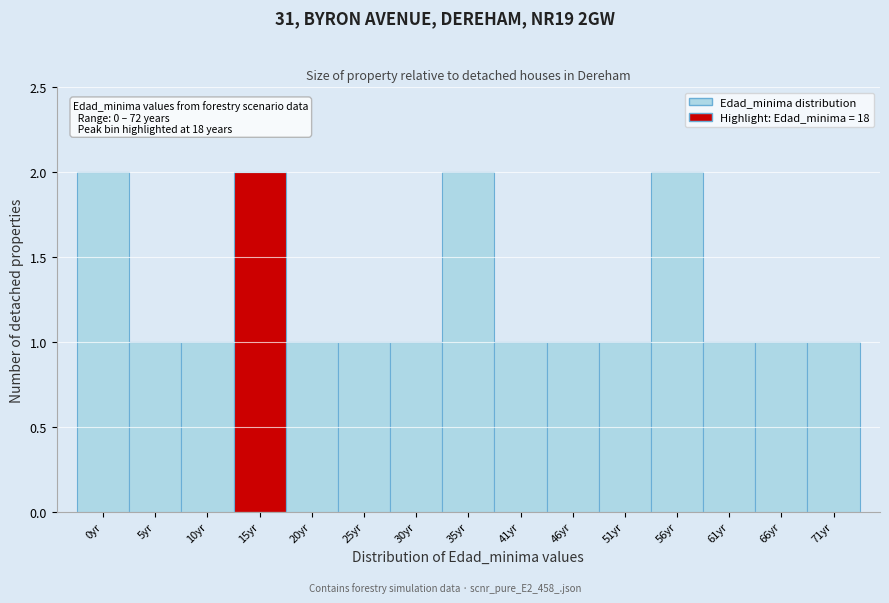

Reading right to left, transcribe all the data shown in this chart.

1	1	1	2	1	1	1	2	1	1	1	2	1	1	2